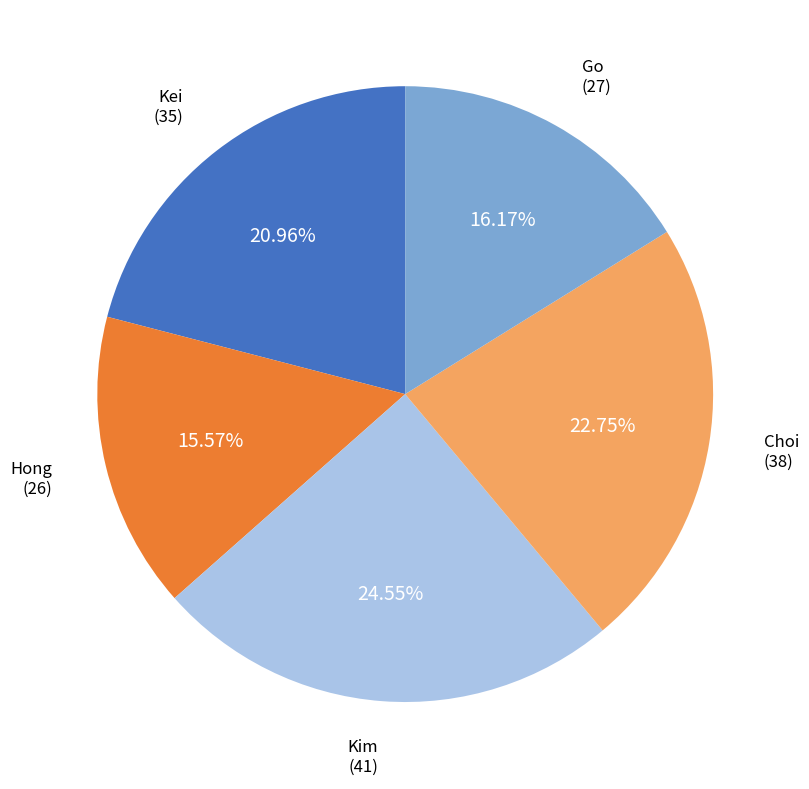

Count the number of slices in the pie.

5